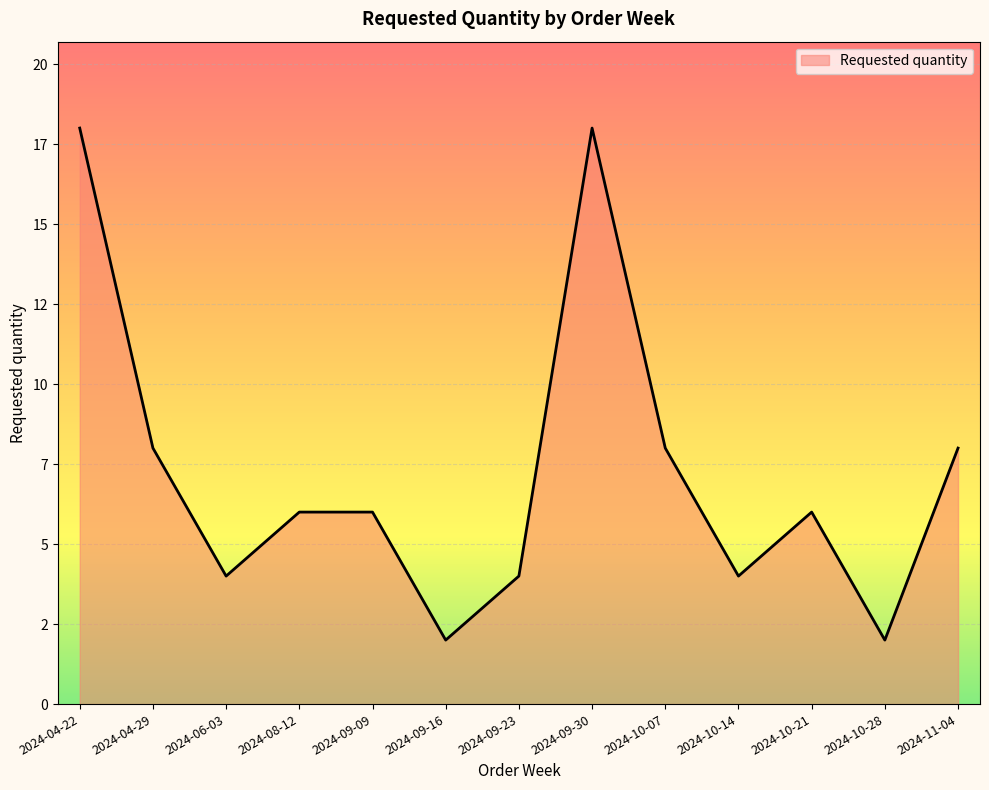

Reading right to left, transcribe all the data shown in this chart.

8	2	6	4	8	18	4	2	6	6	4	8	18